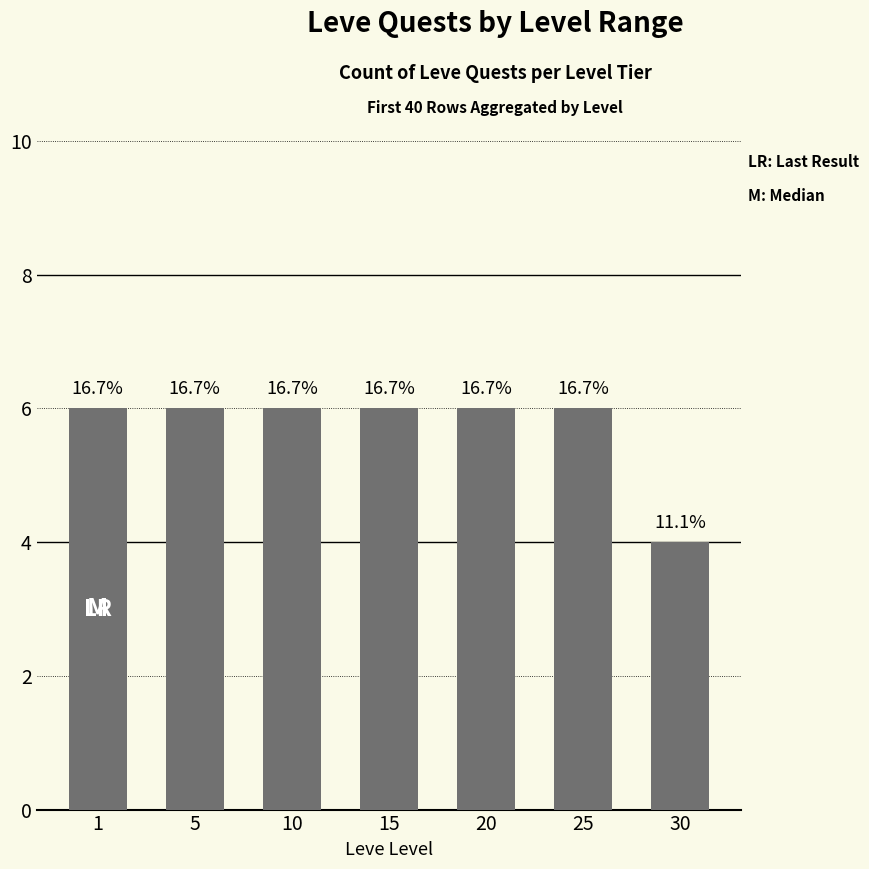

Reading left to right, transcribe all the data shown in this chart.

6	6	6	6	6	6	4